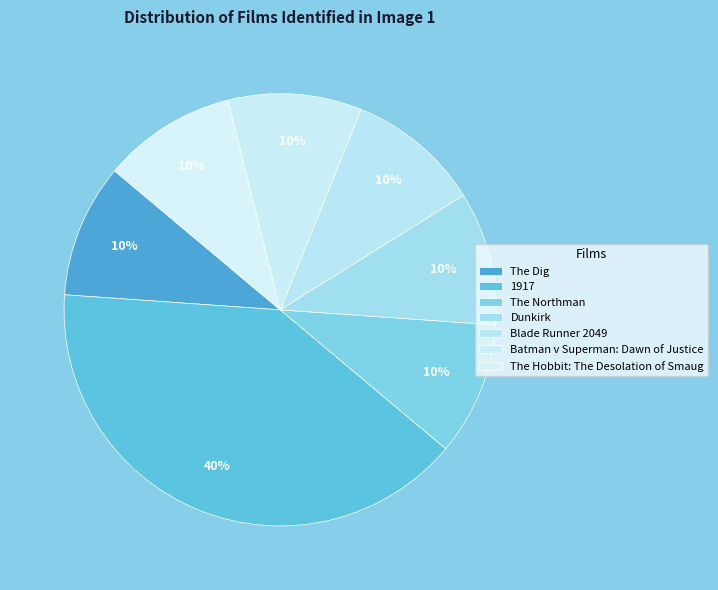

Count the number of slices in the pie.

7